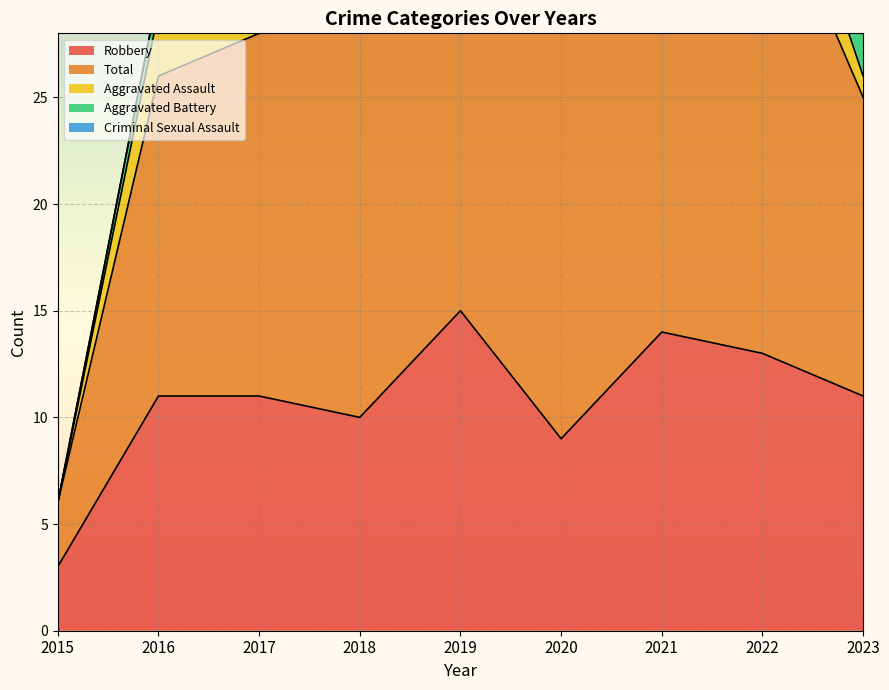

Reading right to left, transcribe all the data shown in this chart.

Robbery: 2023=11	2022=13	2021=14	2020=9	2019=15	2018=10	2017=11	2016=11	2015=3
Total: 2023=14	2022=23	2021=18	2020=21	2019=20	2018=21	2017=17	2016=15	2015=3
Aggravated Assault: 2023=1	2022=4	2021=0	2020=6	2019=1	2018=3	2017=3	2016=3	2015=0
Aggravated Battery: 2023=2	2022=4	2021=3	2020=5	2019=1	2018=8	2017=3	2016=1	2015=0
Criminal Sexual Assault: 2023=0	2022=2	2021=1	2020=1	2019=2	2018=0	2017=0	2016=0	2015=0